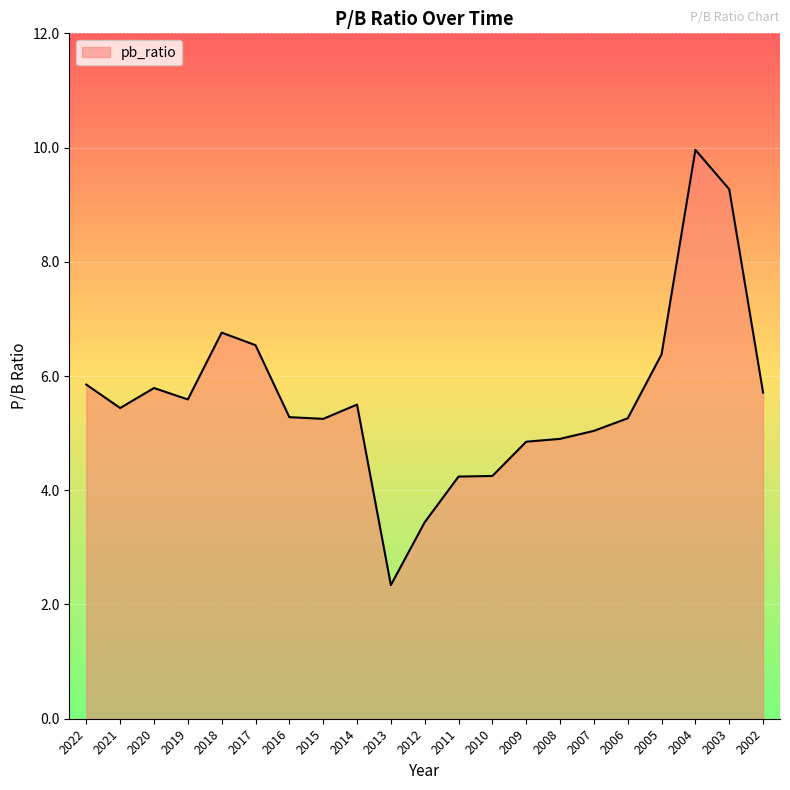

Is it true that the value at 2011 is 4.2?

True